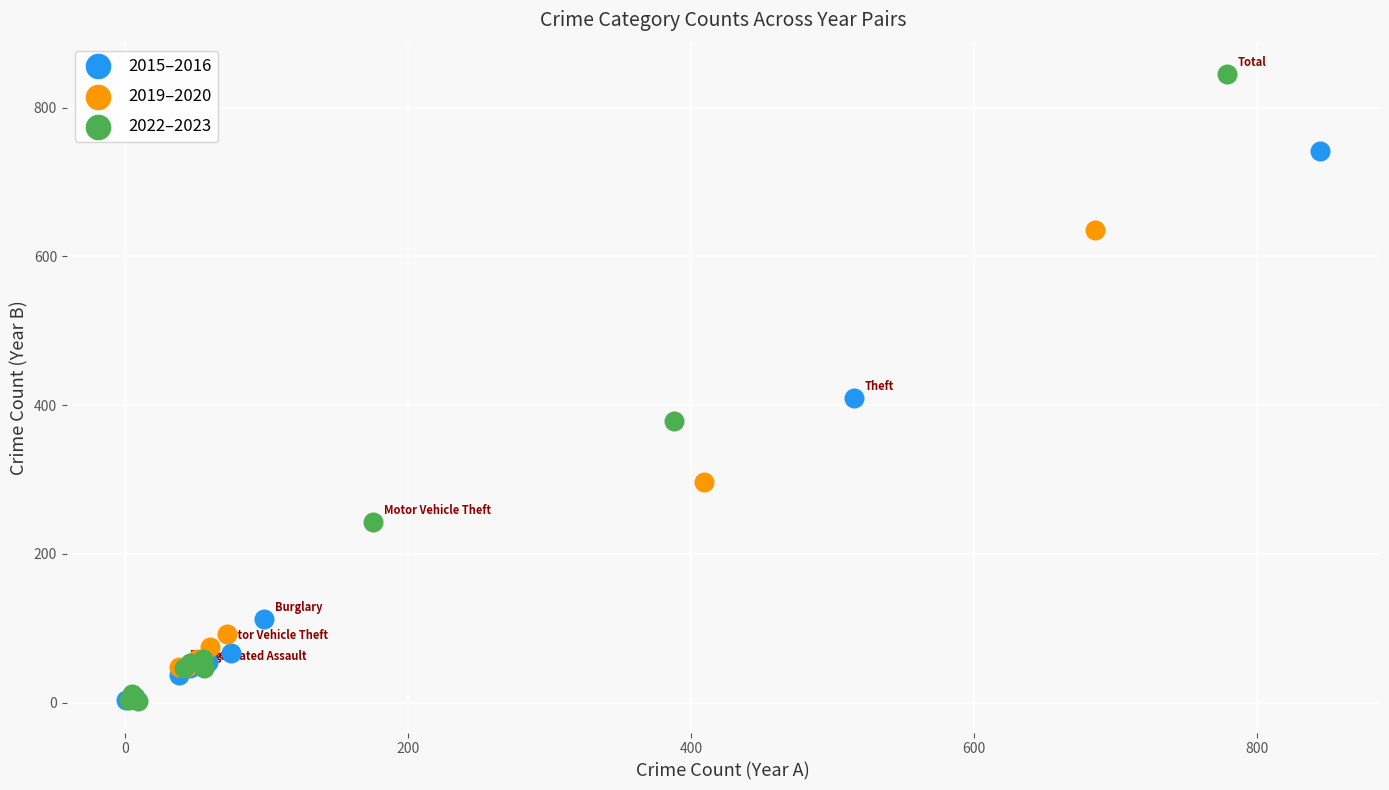

Which series reaches the maximum Y coordinate?

2022–2023